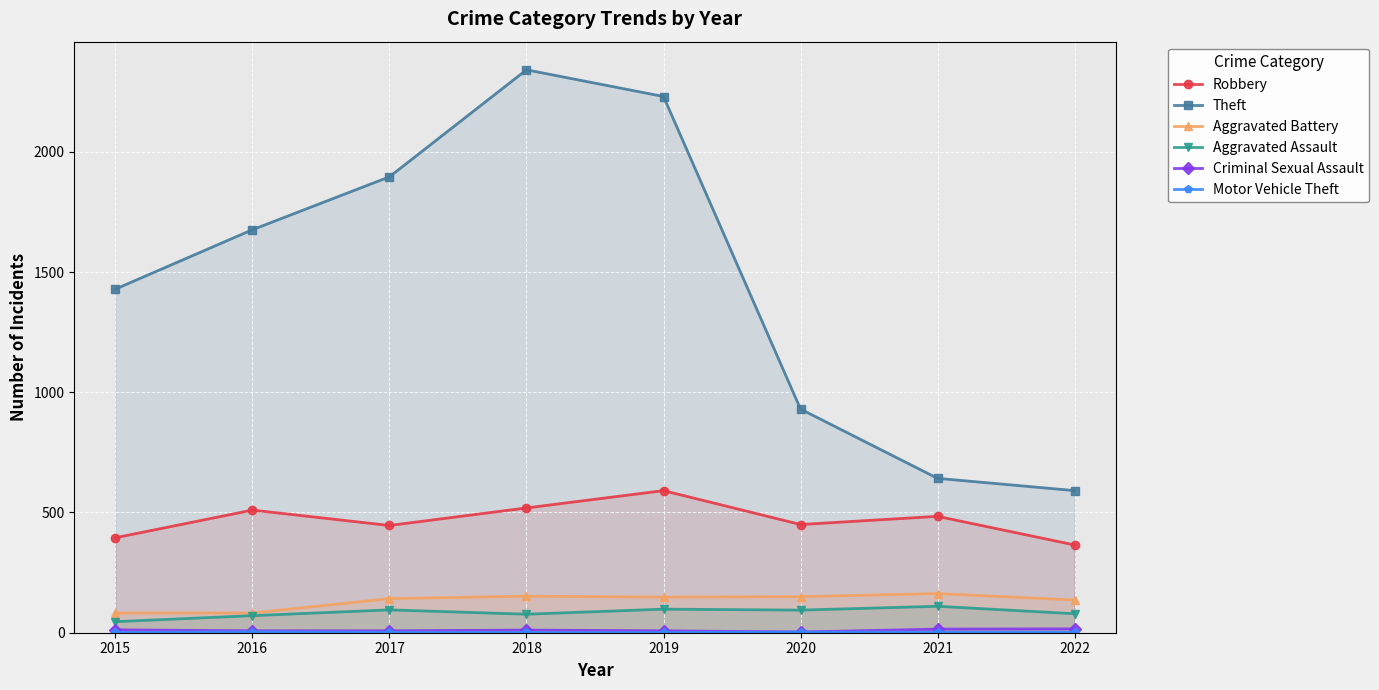

Which series has the largest range (max minus min)?

Theft